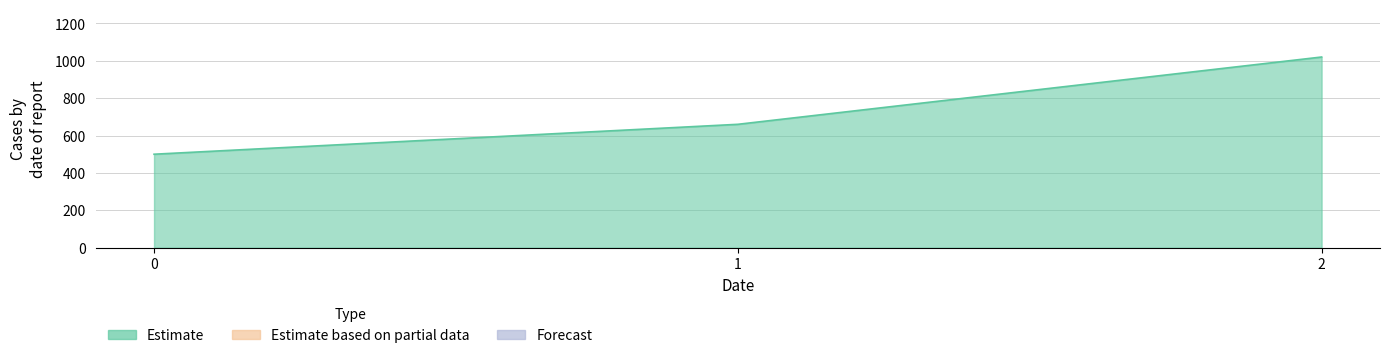

What is the change in value from 1 to 2?

+360